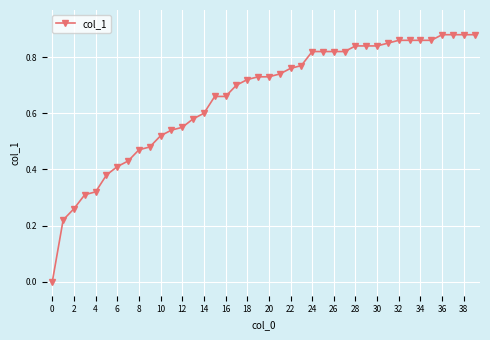

How many values exceed 0?

39